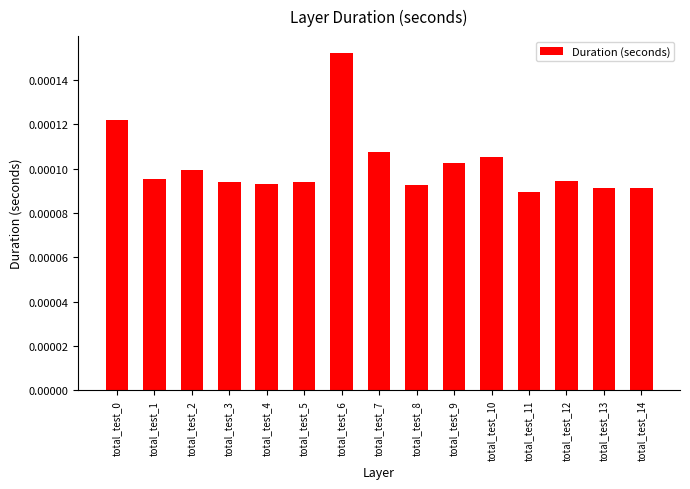

Which has a higher value, total_test_10 or total_test_2?

total_test_10